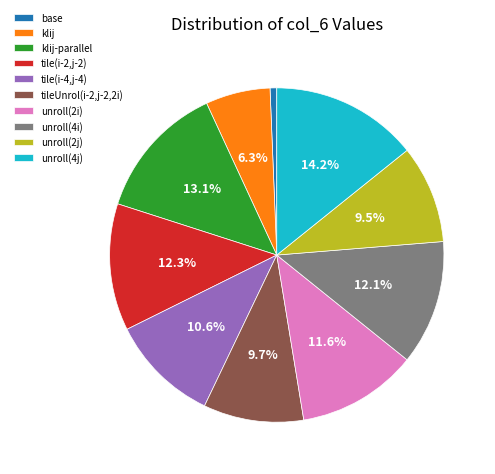

True or false: base accounts for 11% of the total.

False